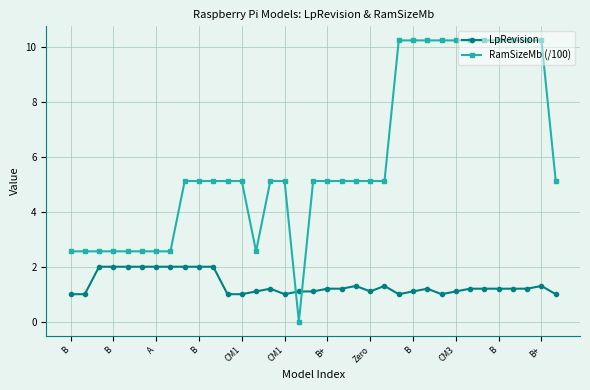

What is the sum of all RamSizeMb (/100) values?

207.4